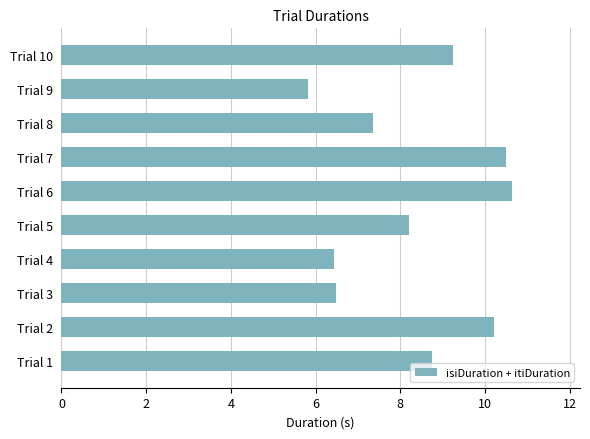

What is the smallest value displayed?

5.8